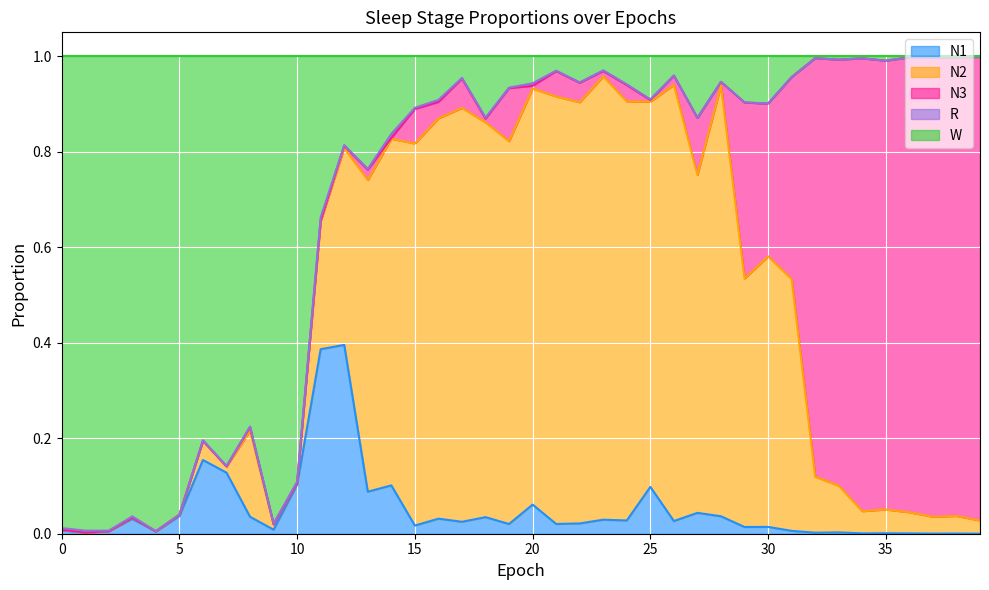

Reading left to right, list all the values displayed in this chart.

N1: 0.0	0.0	0.0	0.0	0.0	0.0	0.2	0.1	0.0	0.0	0.1	0.4	0.4	0.1	0.1	0.0	0.0	0.0	0.0	0.0	0.1	0.0	0.0	0.0	0.0	0.1	0.0	0.0	0.0	0.0	0.0	0.0	0.0	0.0	0.0	0.0	0.0	0.0	0.0	0.0
N2: 0.0	0.0	0.0	0.0	0.0	0.0	0.0	0.0	0.2	0.0	0.0	0.3	0.4	0.7	0.7	0.8	0.8	0.9	0.8	0.8	0.9	0.9	0.9	0.9	0.9	0.8	0.9	0.7	0.9	0.5	0.6	0.5	0.1	0.1	0.0	0.0	0.0	0.0	0.0	0.0
N3: 0.0	0.0	0.0	0.0	0.0	0.0	0.0	0.0	0.0	0.0	0.0	0.0	0.0	0.0	0.0	0.1	0.0	0.1	0.0	0.1	0.0	0.1	0.0	0.0	0.0	0.0	0.0	0.1	0.0	0.4	0.3	0.4	0.9	0.9	0.9	0.9	1.0	1.0	1.0	1.0
R: 0.0	0.0	0.0	0.0	0.0	0.0	0.0	0.0	0.0	0.0	0.0	0.0	0.0	0.0	0.0	0.0	0.0	0.0	0.0	0.0	0.0	0.0	0.0	0.0	0.0	0.0	0.0	0.0	0.0	0.0	0.0	0.0	0.0	0.0	0.0	0.0	0.0	0.0	0.0	0.0
W: 1.0	1.0	1.0	1.0	1.0	1.0	0.8	0.9	0.8	1.0	0.9	0.3	0.2	0.2	0.2	0.1	0.1	0.0	0.1	0.1	0.1	0.0	0.1	0.0	0.1	0.1	0.0	0.1	0.1	0.1	0.1	0.0	0.0	0.0	0.0	0.0	0.0	0.0	0.0	0.0